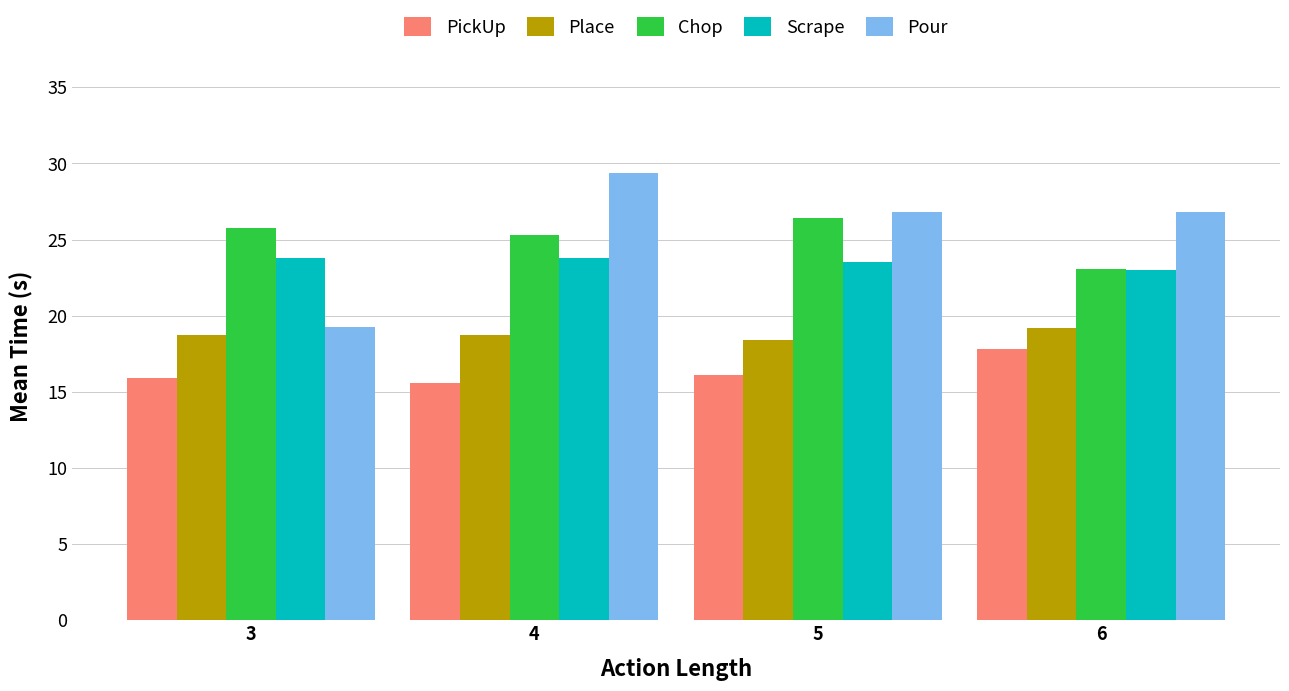

Reading left to right, list all the values displayed in this chart.

PickUp: 3=15.9	4=15.6	5=16.1	6=17.8
Place: 3=18.7	4=18.7	5=18.4	6=19.2
Chop: 3=25.8	4=25.3	5=26.4	6=23.1
Scrape: 3=23.8	4=23.8	5=23.5	6=23.0
Pour: 3=19.3	4=29.4	5=26.8	6=26.8